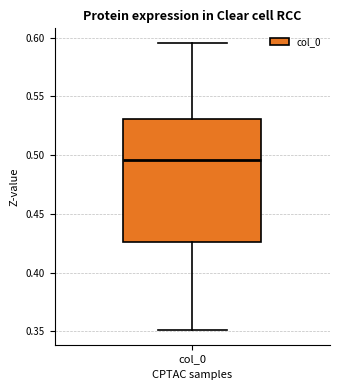

Transcribe this box plot: give where the median line is, the range the box spans, and where the two whiskers end, as read against the y-axis. The values are not printed on the chart, so give them approximately, as read against the axis.

median 0.495, box 0.425 to 0.530, whiskers 0.350 to 0.595